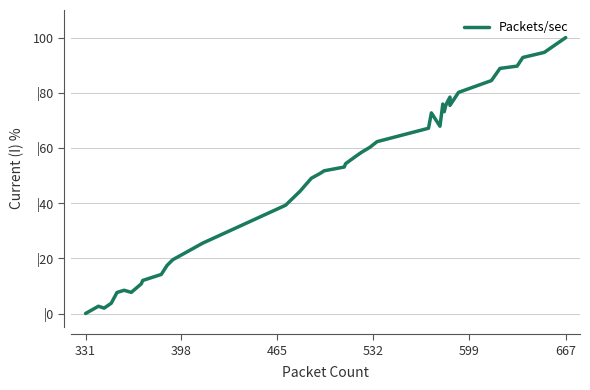

Is it true that the value at 30 is 101.6?

False